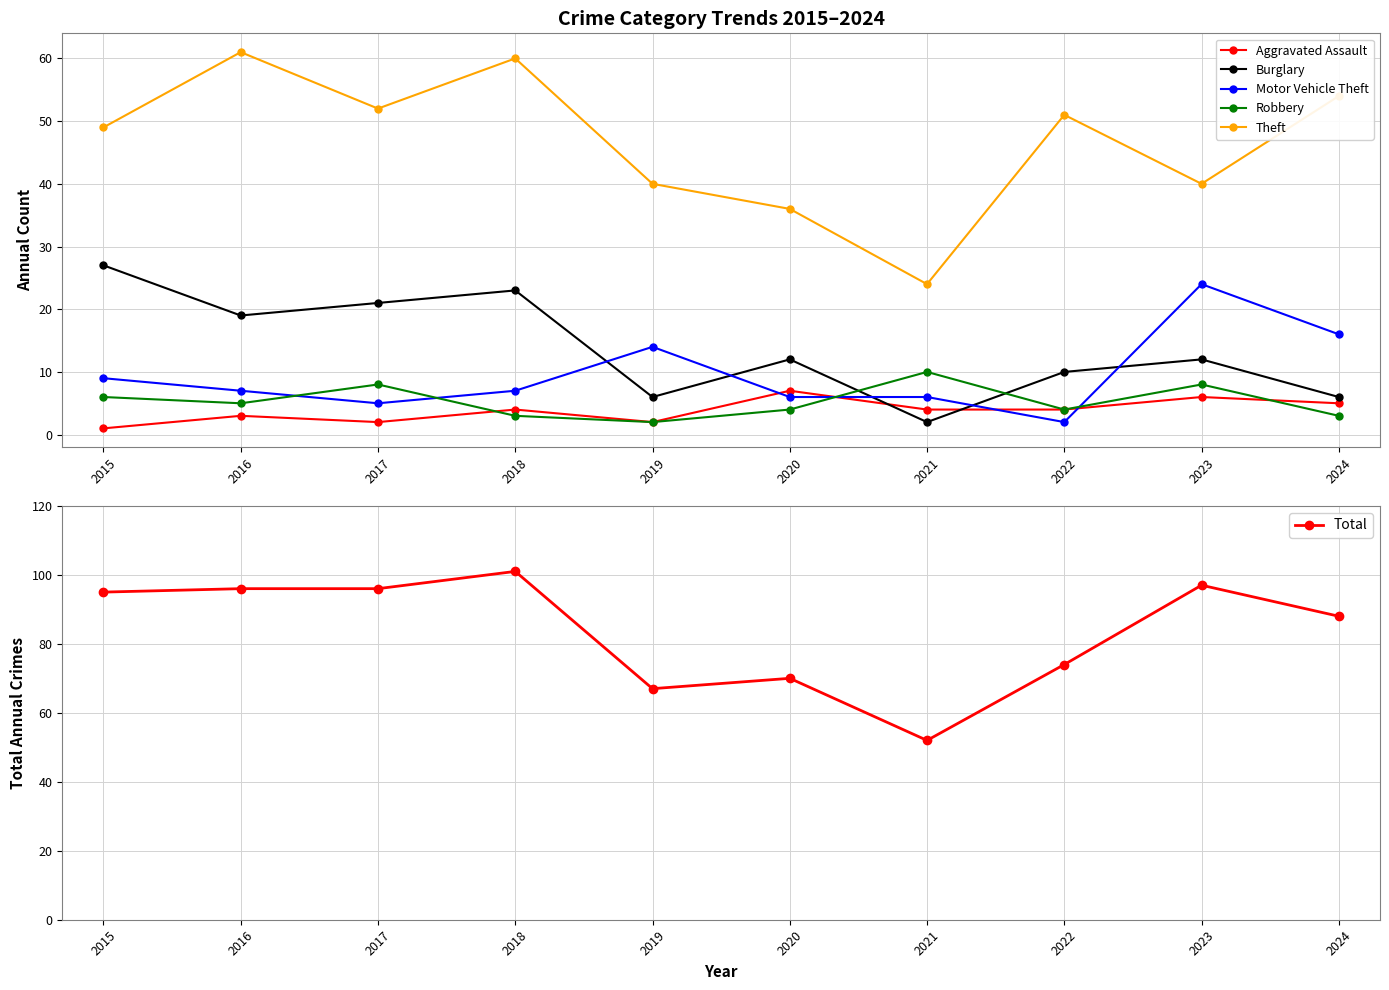

Reading left to right, extract all data points from this chart.

Aggravated Assault: 2015=1	2016=3	2017=2	2018=4	2019=2	2020=7	2021=4	2022=4	2023=6	2024=5
Burglary: 2015=27	2016=19	2017=21	2018=23	2019=6	2020=12	2021=2	2022=10	2023=12	2024=6
Motor Vehicle Theft: 2015=9	2016=7	2017=5	2018=7	2019=14	2020=6	2021=6	2022=2	2023=24	2024=16
Robbery: 2015=6	2016=5	2017=8	2018=3	2019=2	2020=4	2021=10	2022=4	2023=8	2024=3
Theft: 2015=49	2016=61	2017=52	2018=60	2019=40	2020=36	2021=24	2022=51	2023=40	2024=54
Total: 2015=95	2016=96	2017=96	2018=101	2019=67	2020=70	2021=52	2022=74	2023=97	2024=88